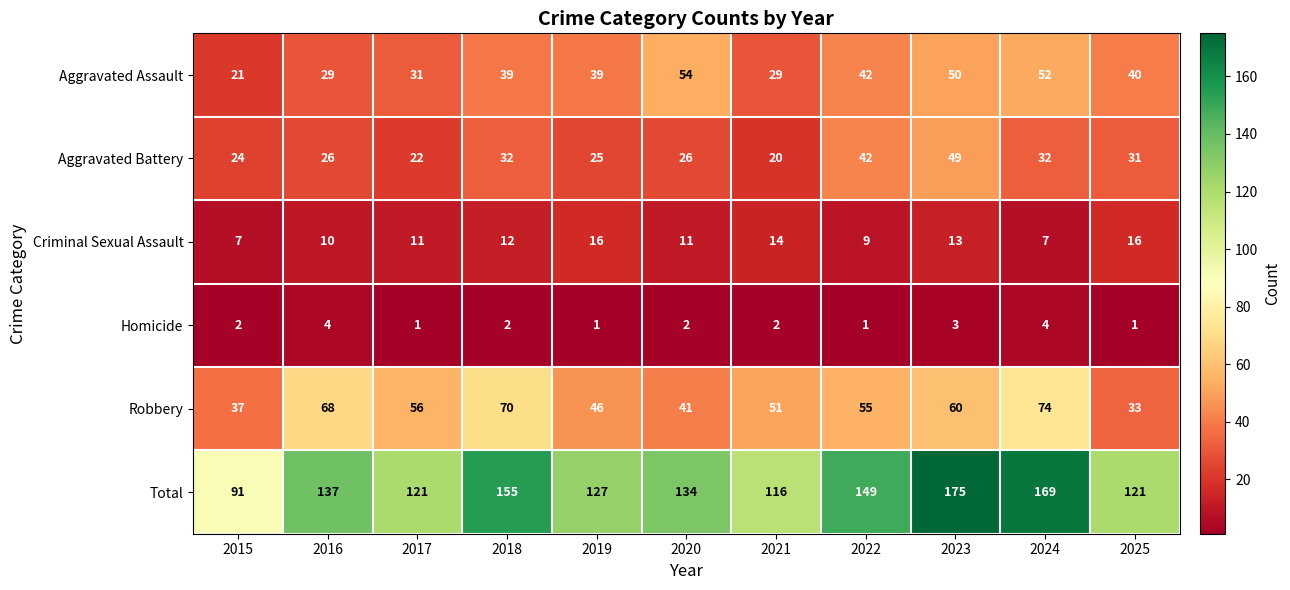

What is the approximate value of Robbery at 2023, to the nearest 10?

60